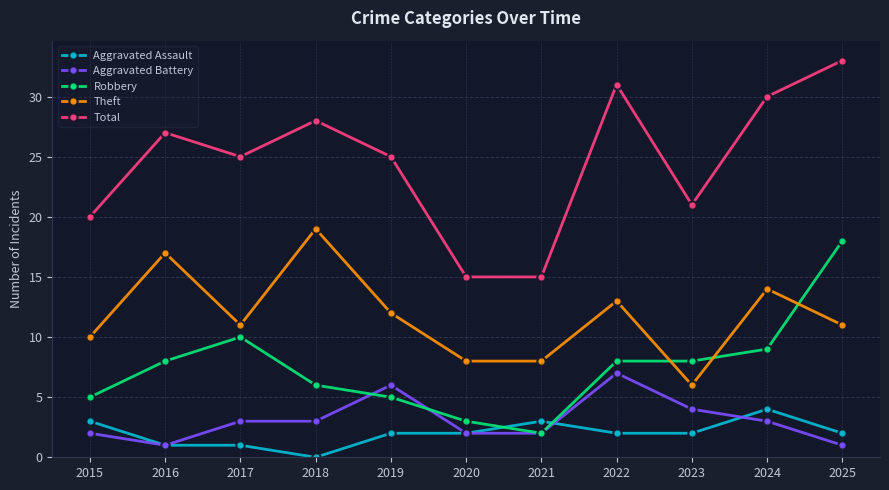

What is the difference between the highest and lowest values at 2015?

18